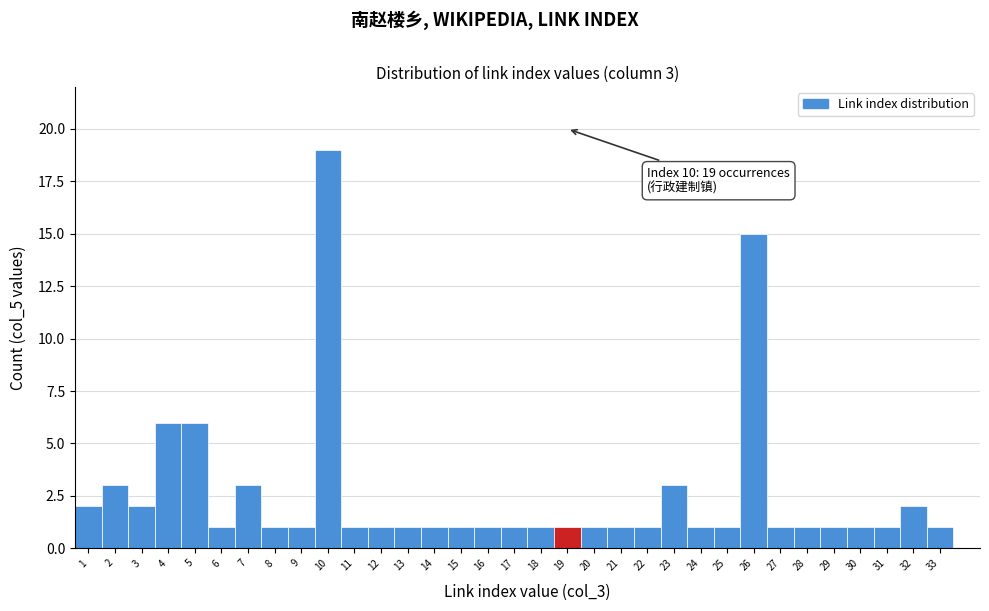

Which range on the x-axis has the tallest bar?

9.5 to 10.5